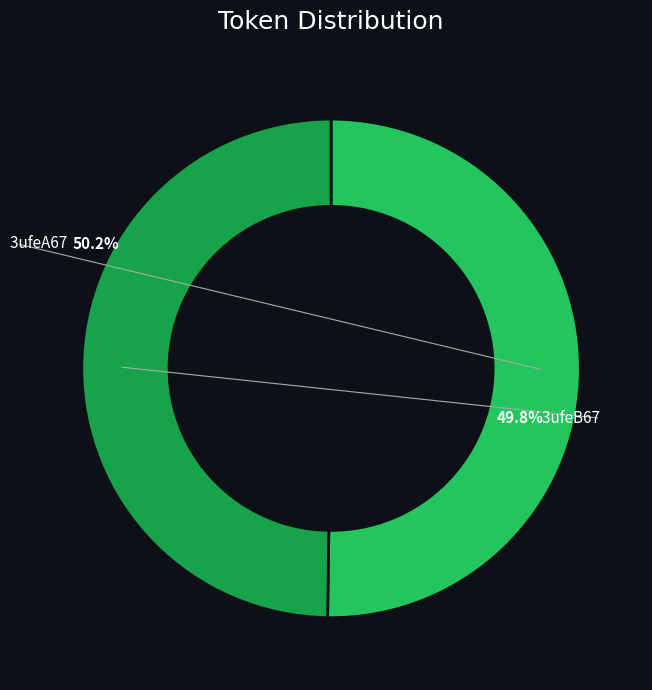

Which slice is the largest?

3ufeA67